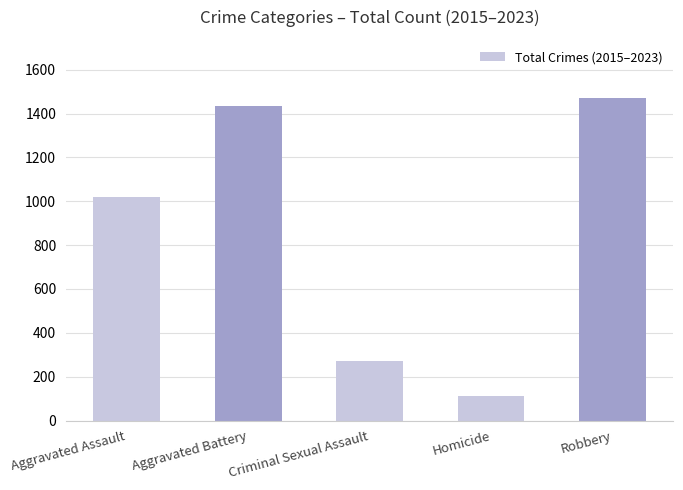

Read the value at Criminal Sexual Assault, to the nearest 100.

300